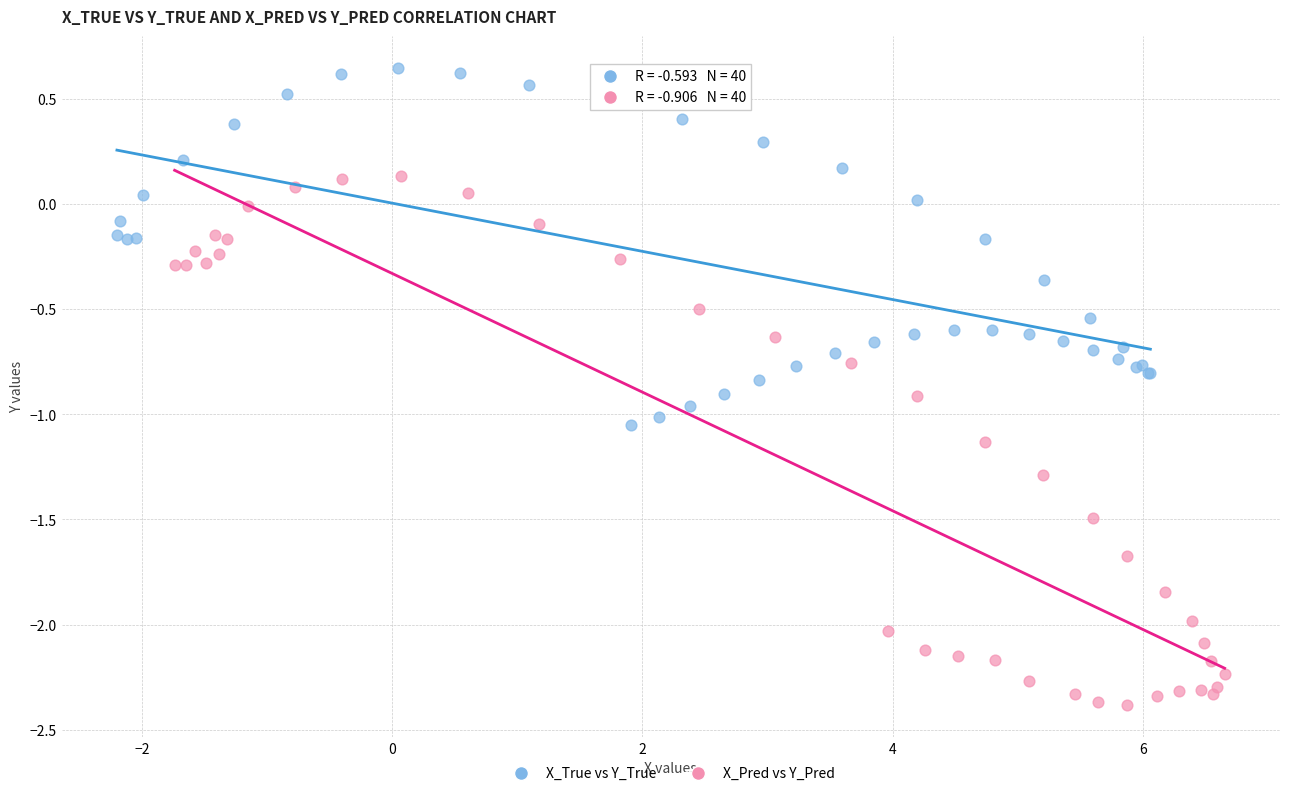

Which series reaches the minimum Y coordinate?

X_Pred vs Y_Pred